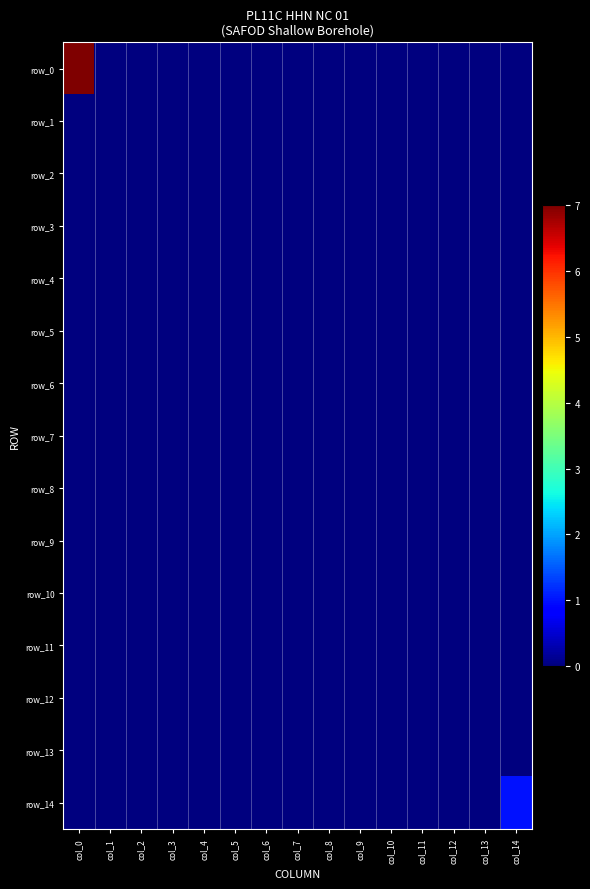

Which category has the highest value across all series?

col_0